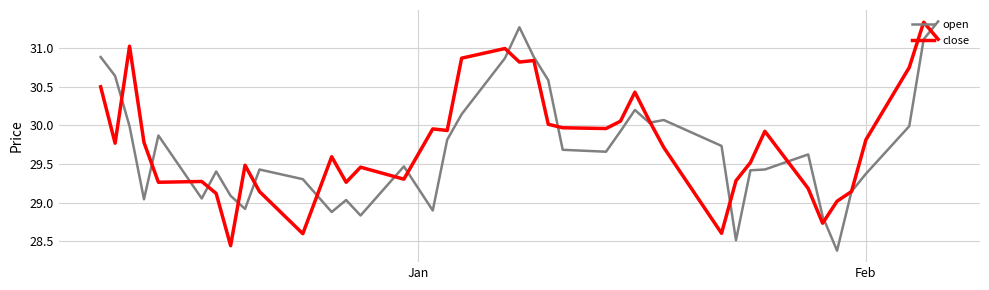

How many lines are shown in the chart?

2